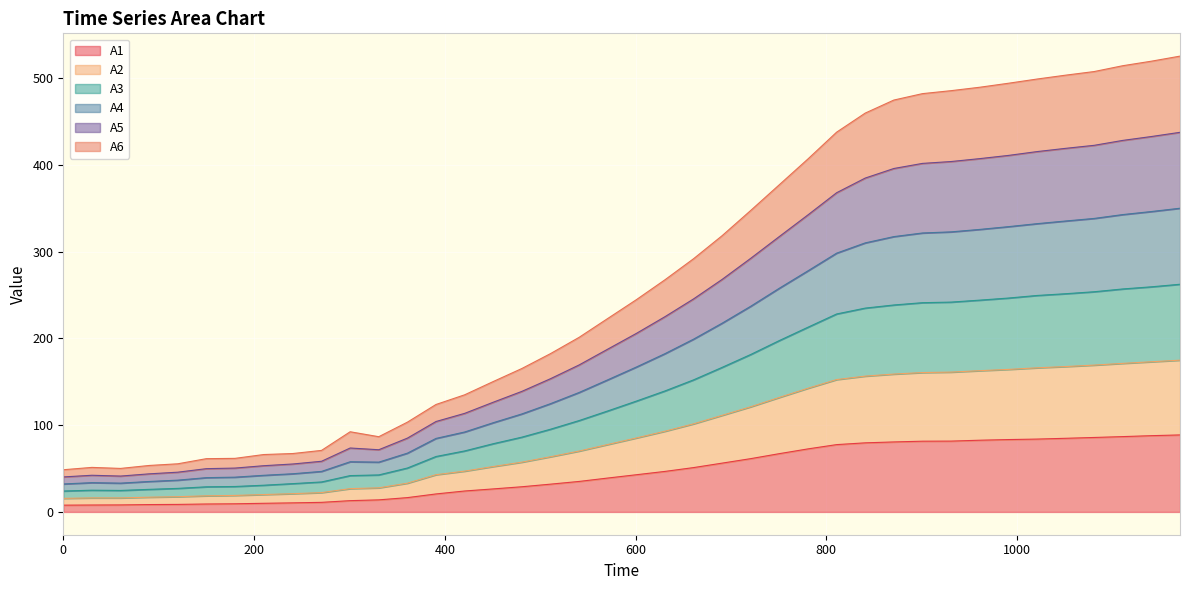

What value does the A1 series have at 480.75?

29.0